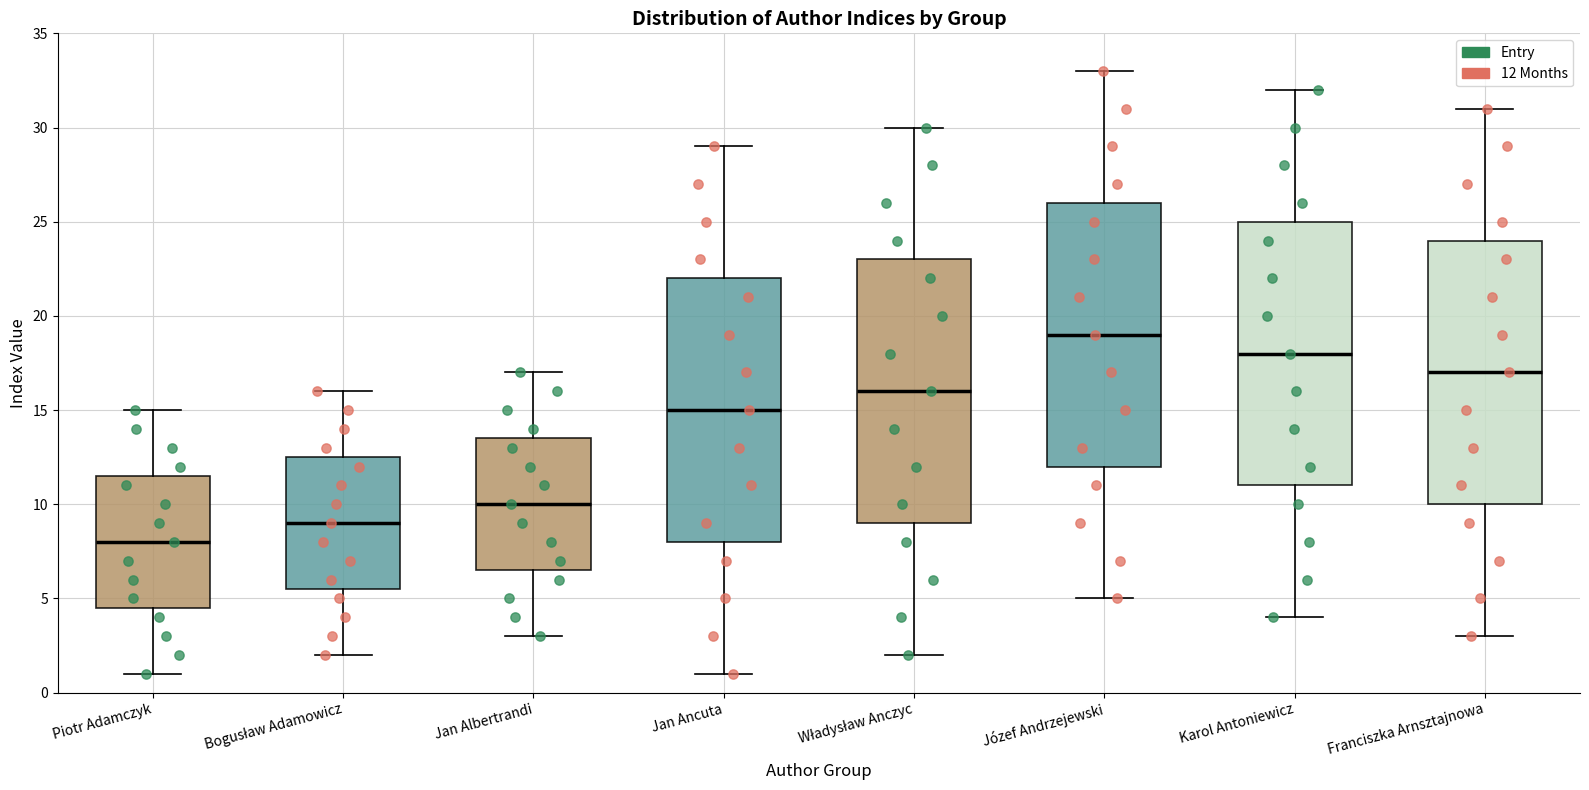

Reading left to right, read every box against the y-axis: the position of its median line, the range the box covers, and the ends of its whiskers. The values are not printed on the chart, so give them approximately, as read against the axis.

Piotr Adamczyk: median 8.0, box 4.5 to 11.5, whiskers 1.0 to 15.0
Bogusław Adamowicz: median 9.0, box 5.5 to 12.5, whiskers 2.0 to 16.0
Jan Albertrandi: median 10.0, box 6.5 to 13.5, whiskers 3.0 to 17.0
Jan Ancuta: median 15.0, box 8.0 to 22.0, whiskers 1.0 to 29.0
Władysław Anczyc: median 16.0, box 9.0 to 23.0, whiskers 2.0 to 30.0
Józef Andrzejewski: median 19.0, box 12.0 to 26.0, whiskers 5.0 to 33.0
Karol Antoniewicz: median 18.0, box 11.0 to 25.0, whiskers 4.0 to 32.0
Franciszka Arnsztajnowa: median 17.0, box 10.0 to 24.0, whiskers 3.0 to 31.0